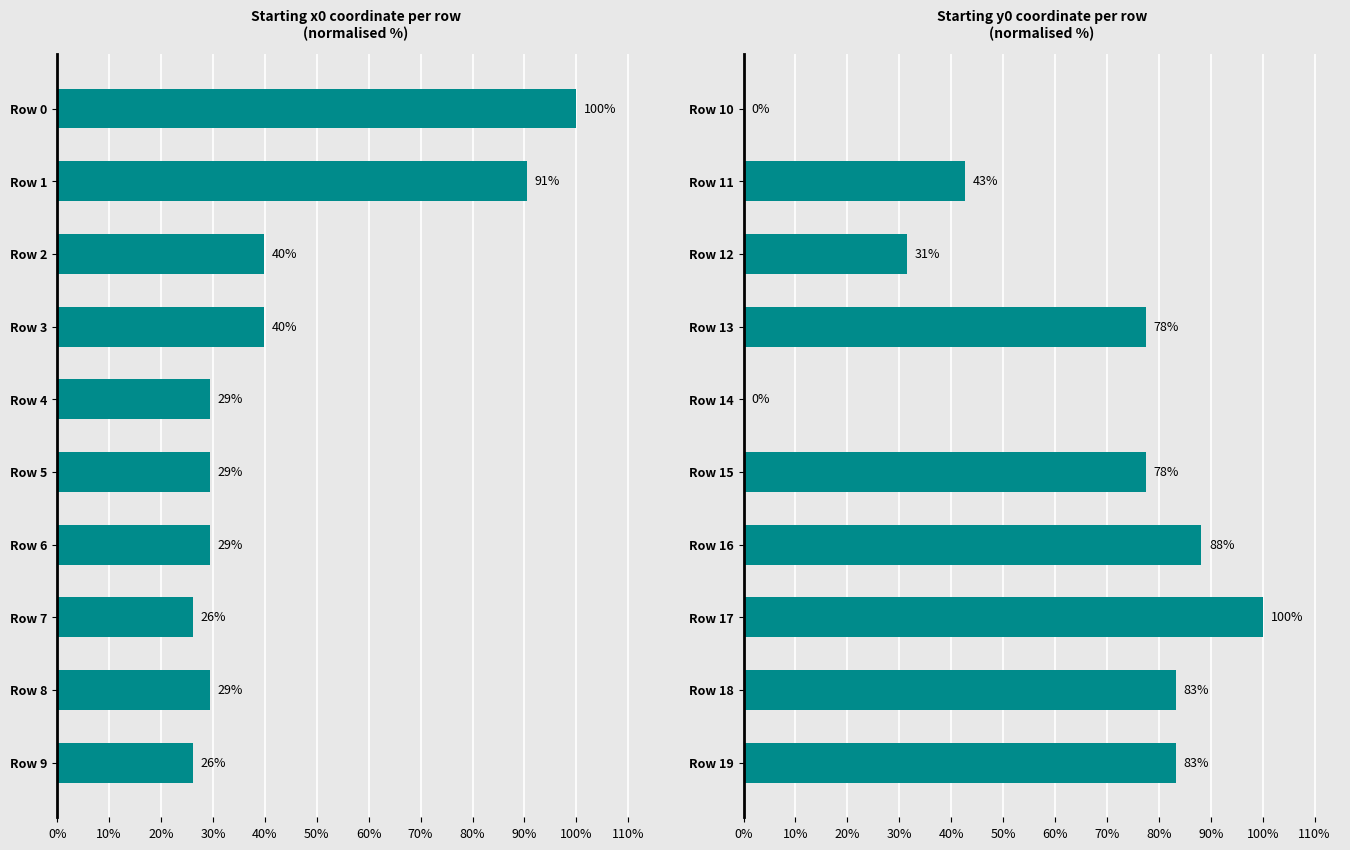

Reading left to right, list all the values displayed in this chart.

x0: 100.0	90.5	39.8	39.8	29.4	29.4	29.4	26.1	29.4	26.1
y0: 0.0	42.6	31.4	77.5	0.0	77.5	88.2	100.0	83.2	83.2